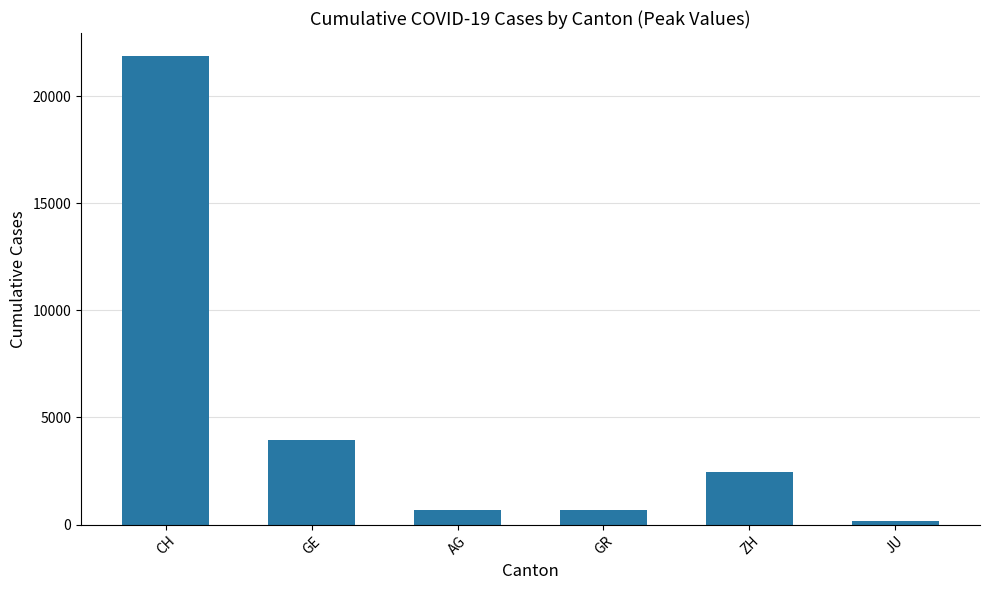

At which category does the chart reach its peak across all series?

CH